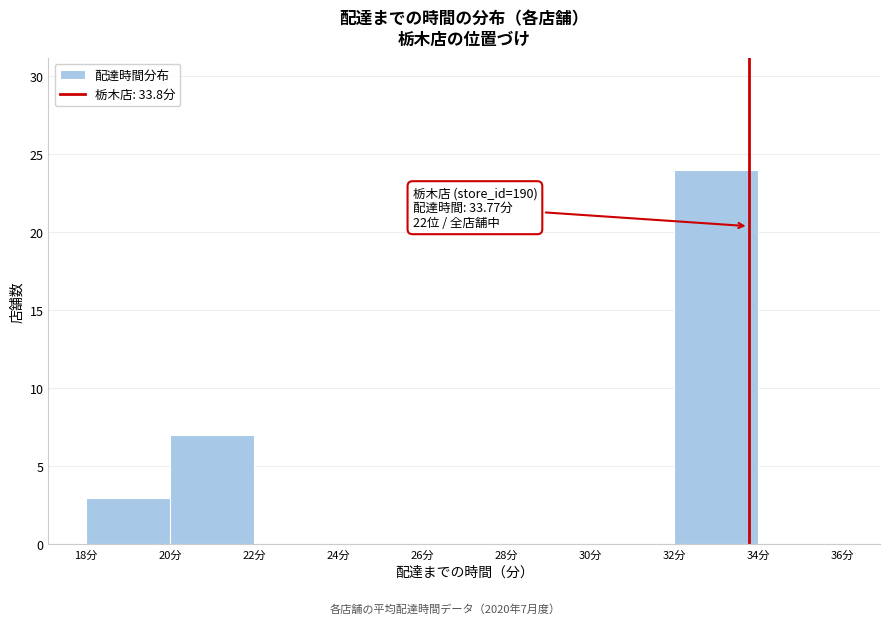

Over which range of the x-axis is the bar tallest?

32 to 34